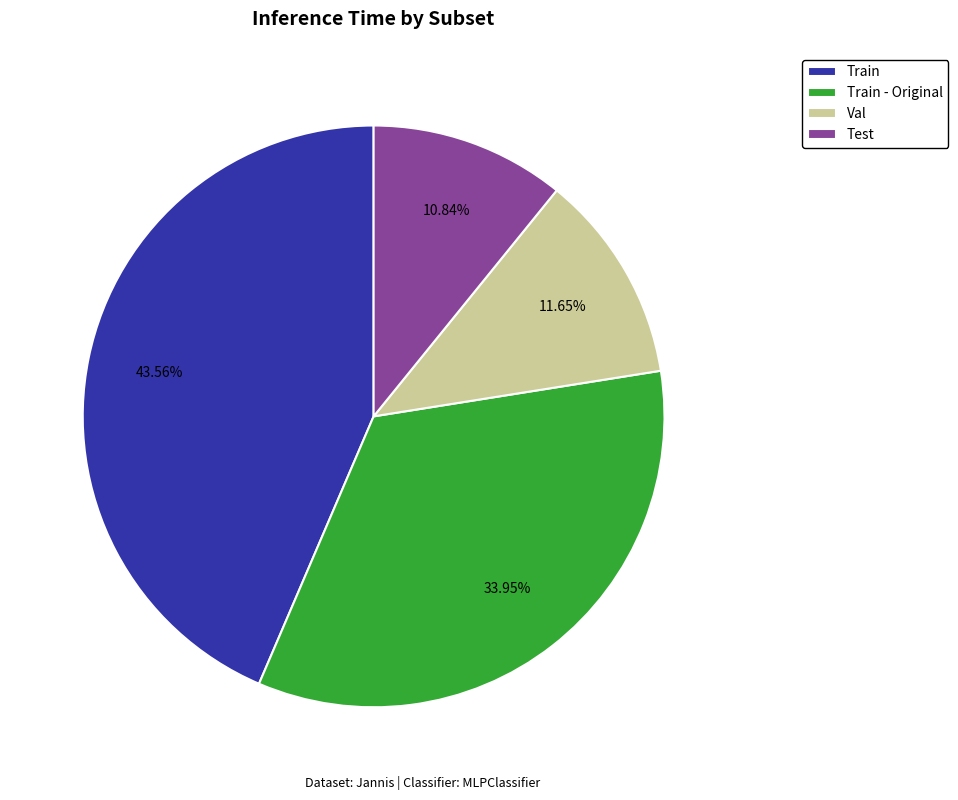

Rank the categories by value from highest to lowest.

Train, Train - Original, Val, Test